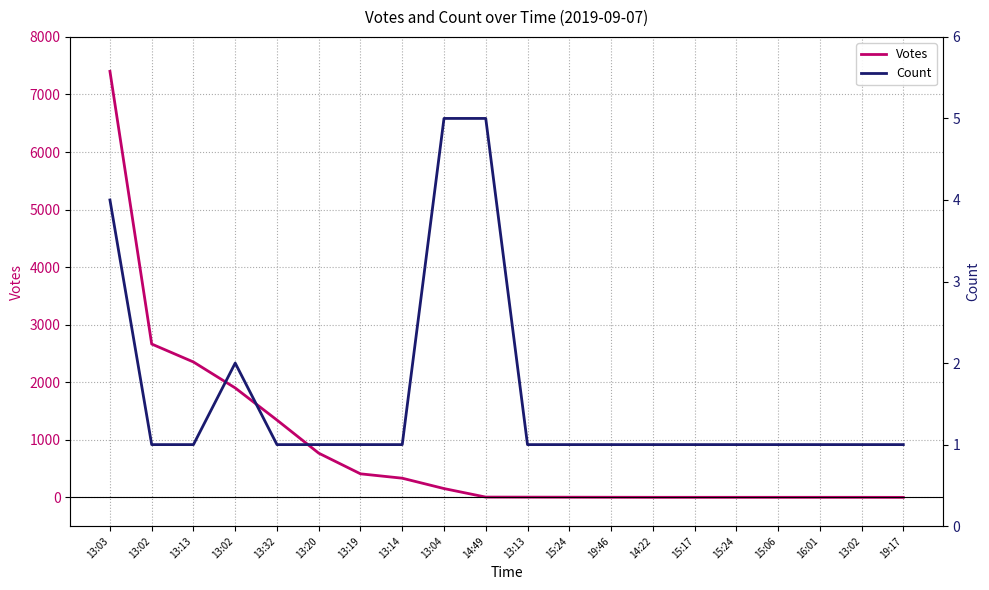

True or false: Votes has more than 1 interior local peaks.

False